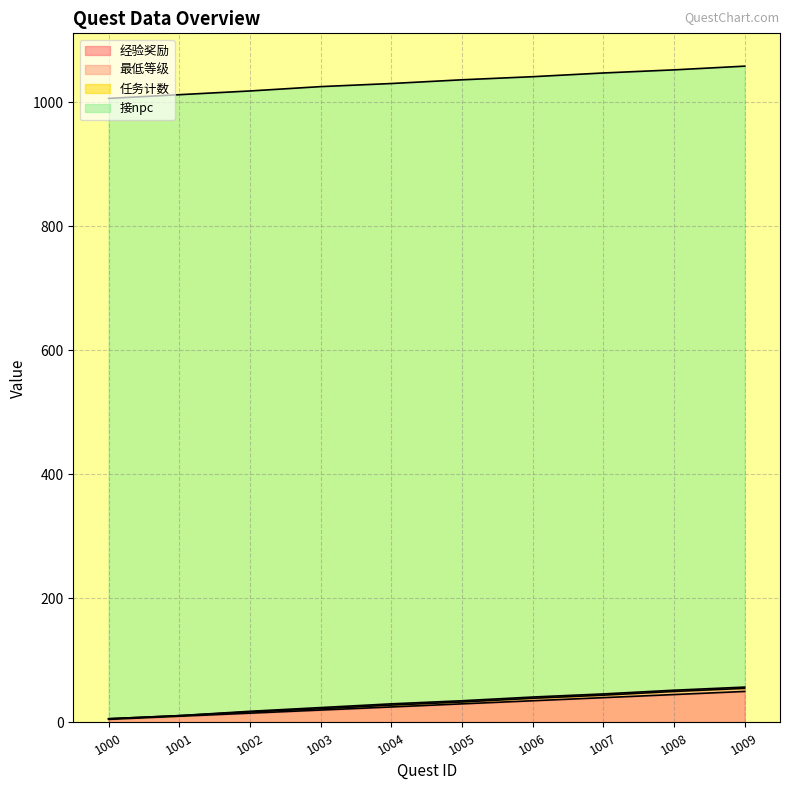

True or false: 经验奖励 and 最低等级 intersect in this chart.

False